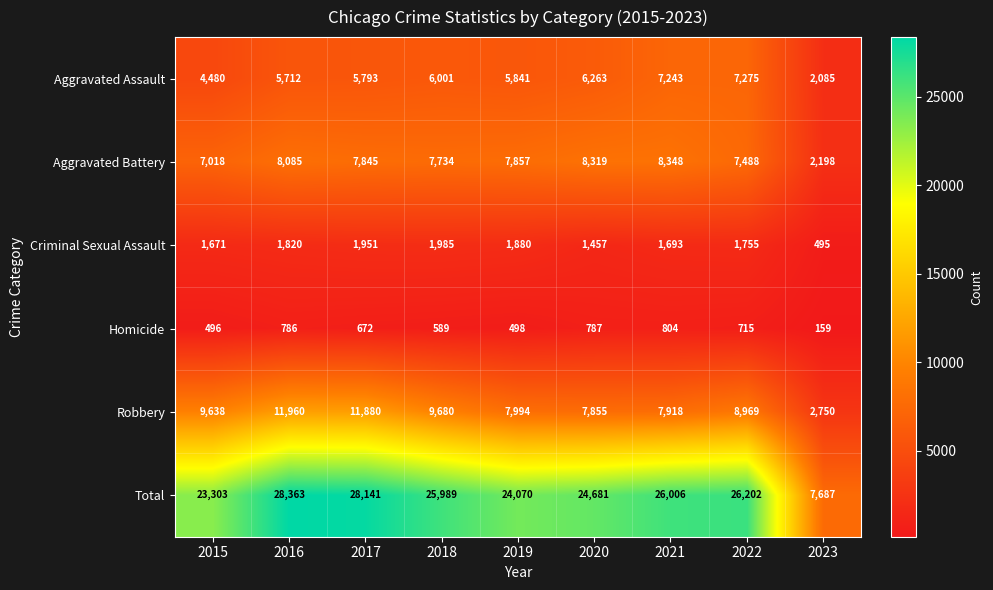

Is it true that Robbery equals 2750 at 2023?

True